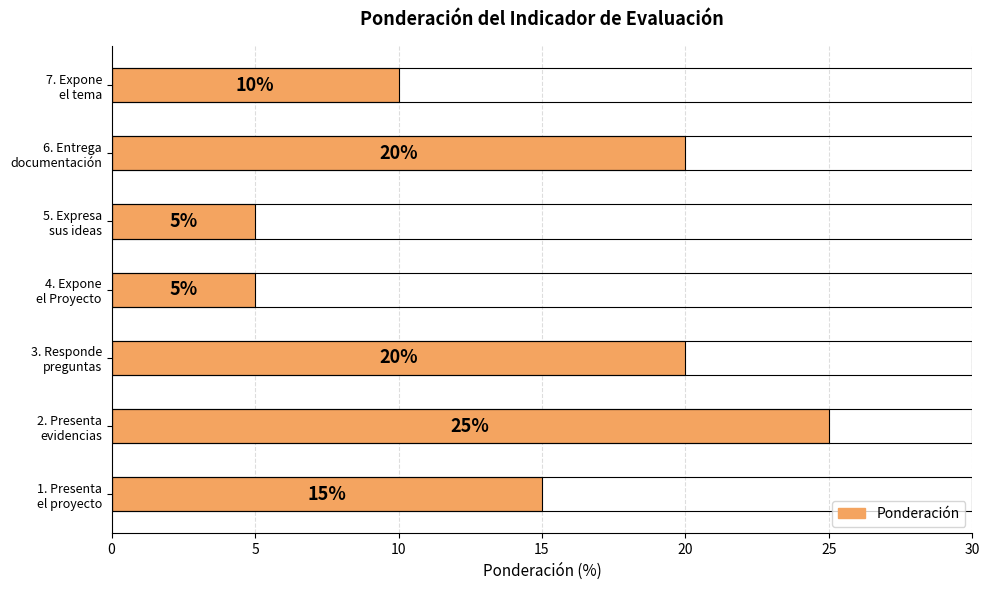

What is the minimum value shown in the chart?

5